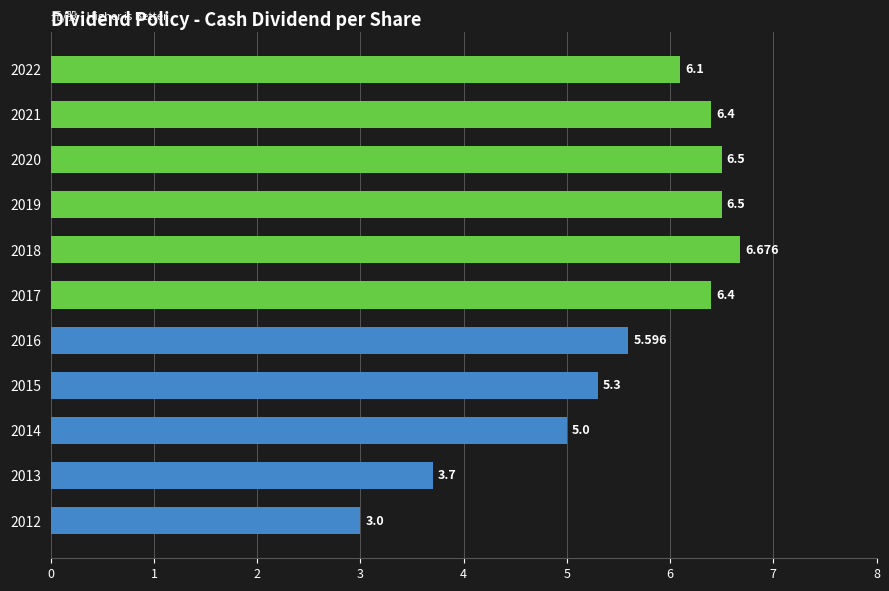

Does the chart contain any negative values?

No